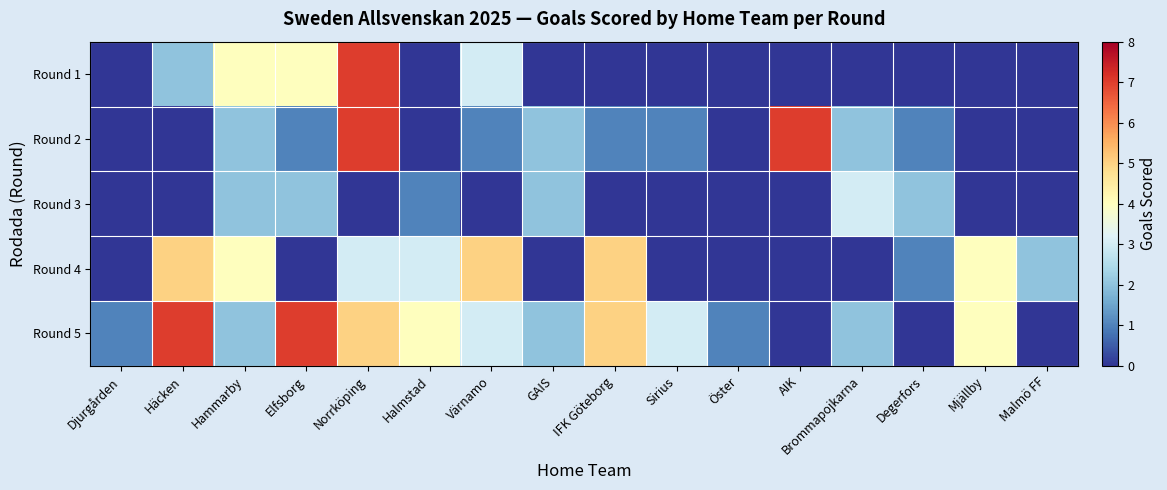

List the series in order of their peak value, highest first.

Round 1, Round 2, Round 5, Round 4, Round 3